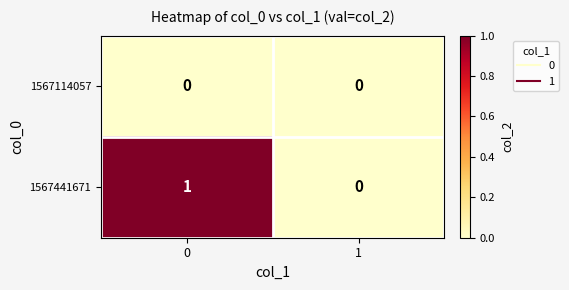

Which series has the largest range (max minus min)?

1567441671